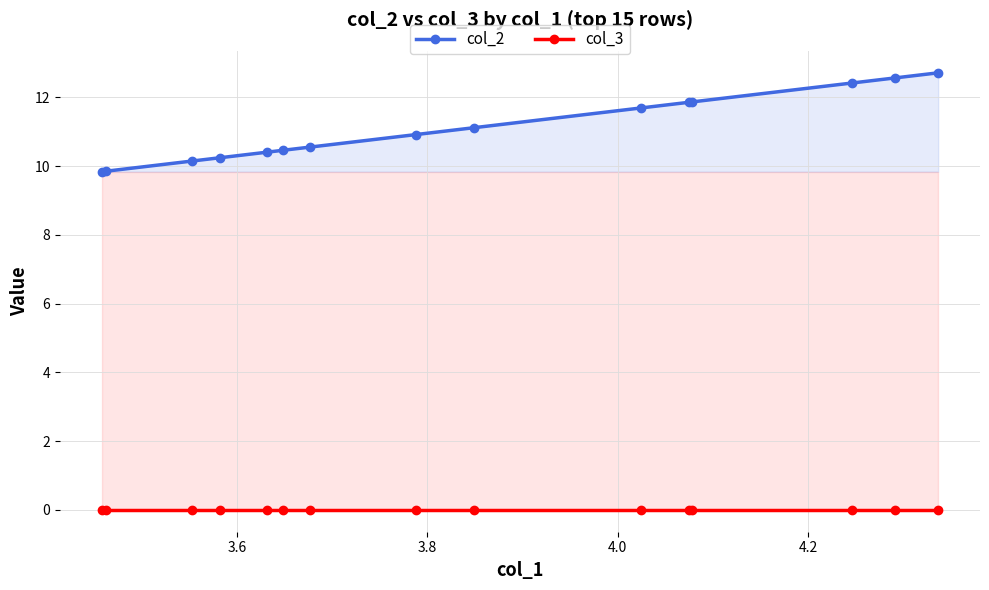

What is the greatest value displayed?

12.7